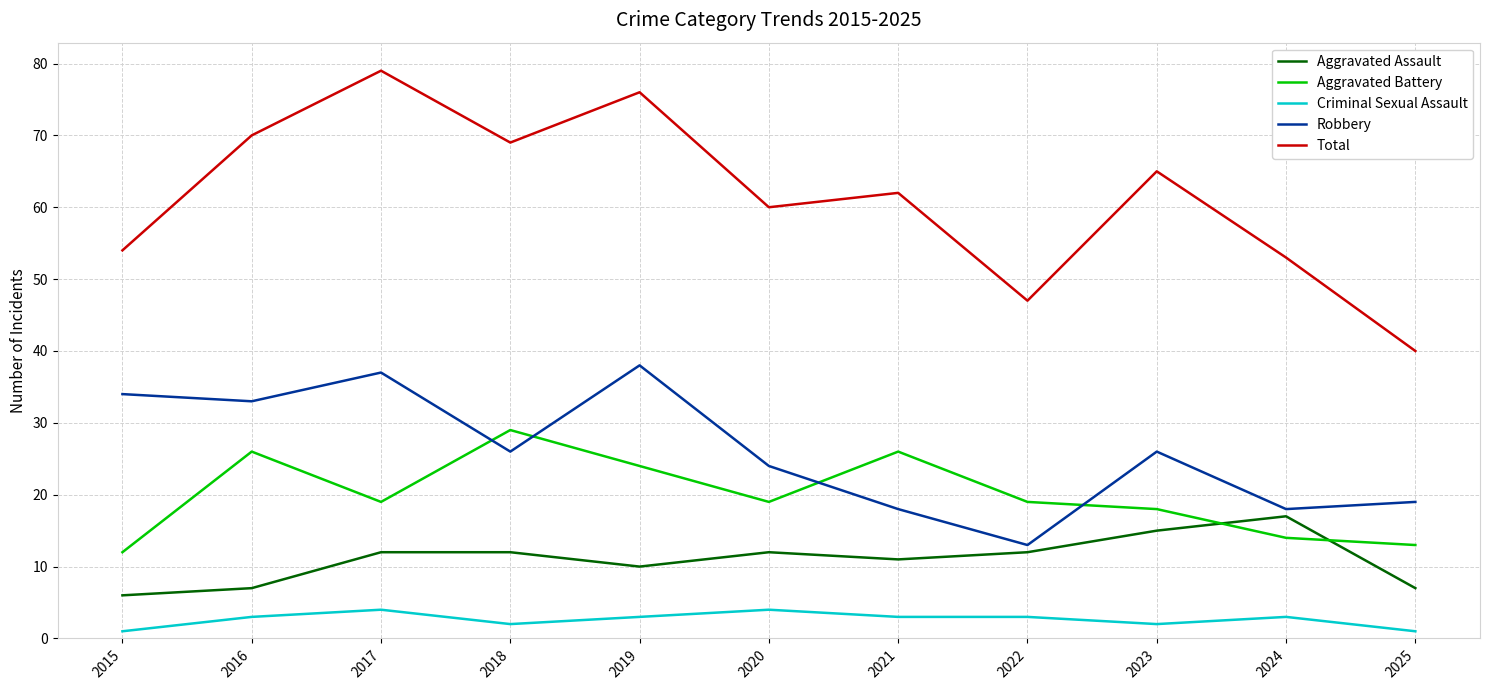

What is the average value of the Aggravated Assault series?

11